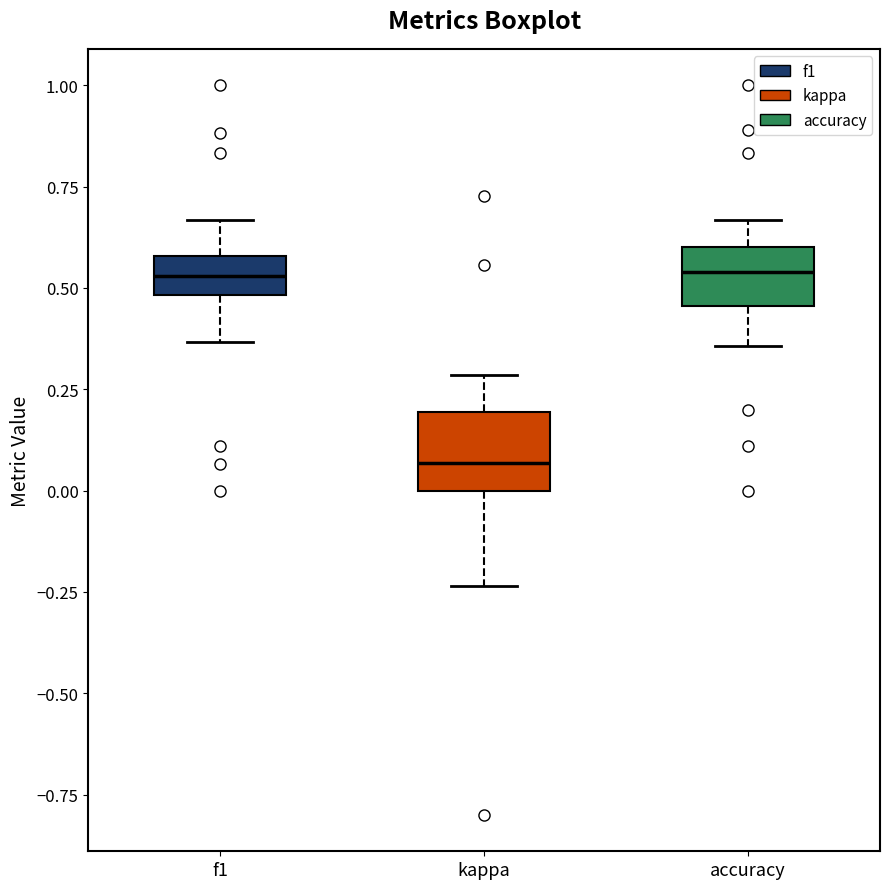

Reading left to right, transcribe this box plot: for each box, give where its median line is, the range the box spans, and where its two whiskers end, as read against the y-axis. The values are not printed on the chart, so give them approximately, as read against the axis.

f1: median 0.55, box 0.50 to 0.60, whiskers 0.35 to 0.65
kappa: median 0.05, box 0.00 to 0.20, whiskers -0.25 to 0.30
accuracy: median 0.55, box 0.45 to 0.60, whiskers 0.35 to 0.65